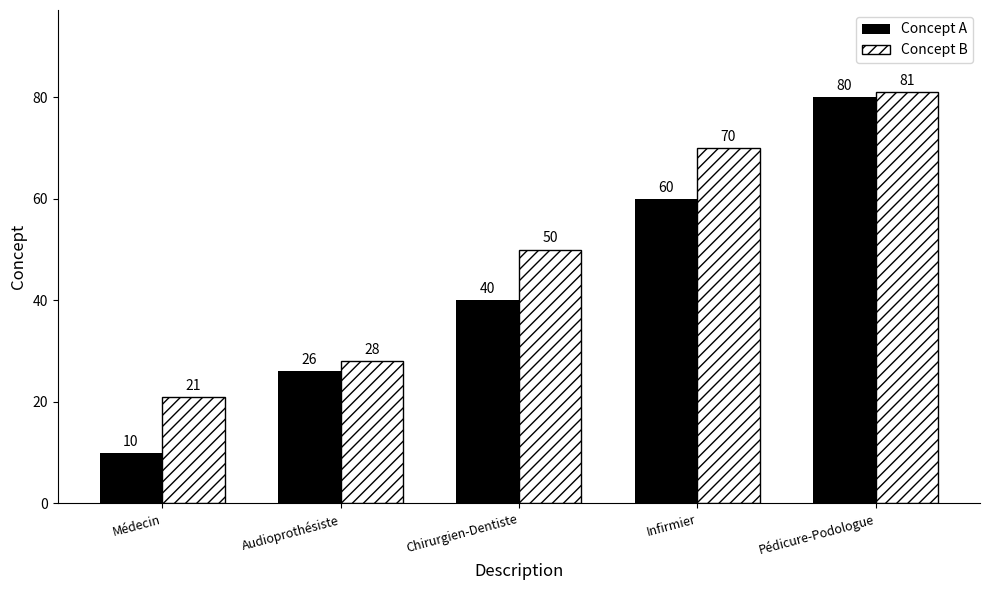

Read the Concept A value at Chirurgien-Dentiste.

40